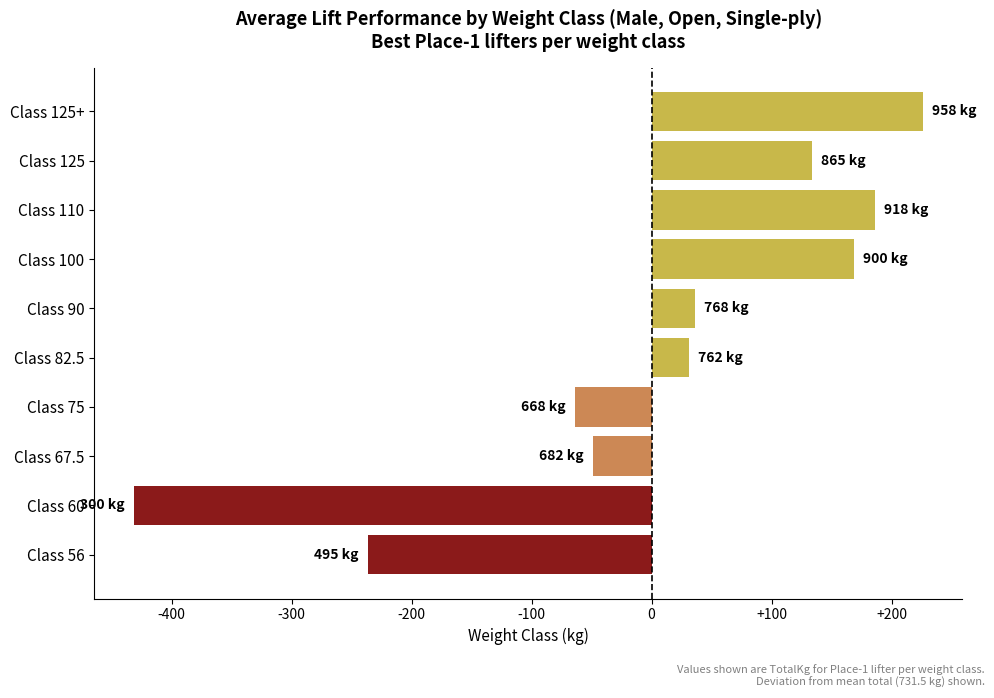

What is the greatest value displayed?

226.0